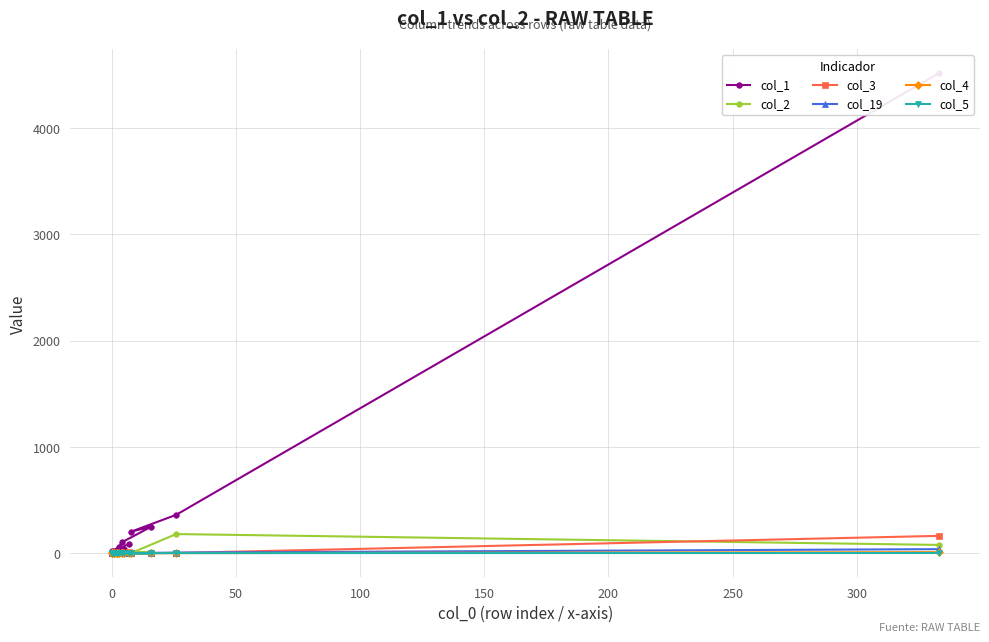

True or false: col_5 has a value of 1 at 0.

True